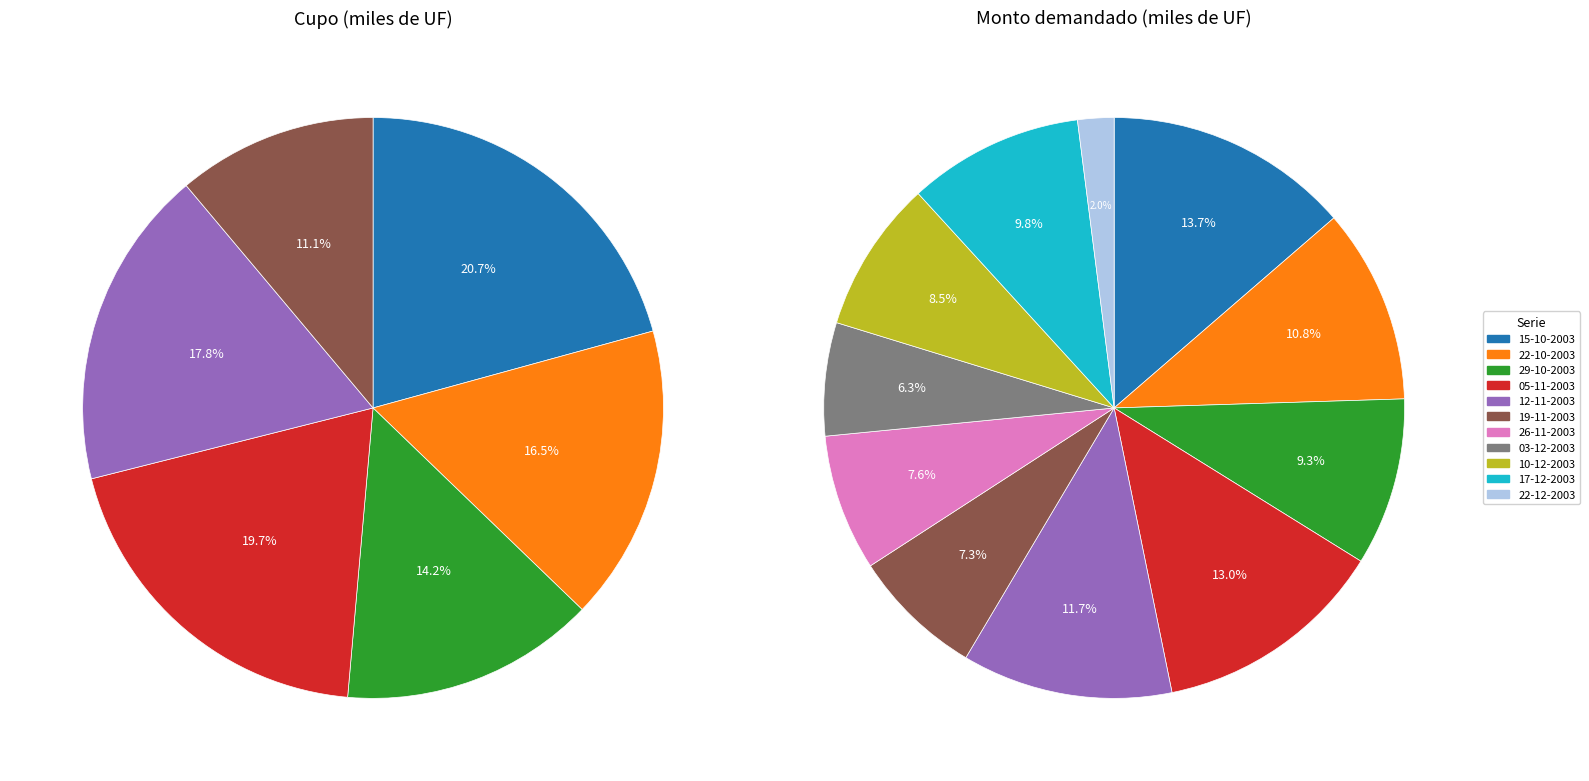

How many slices are in this pie chart?

11